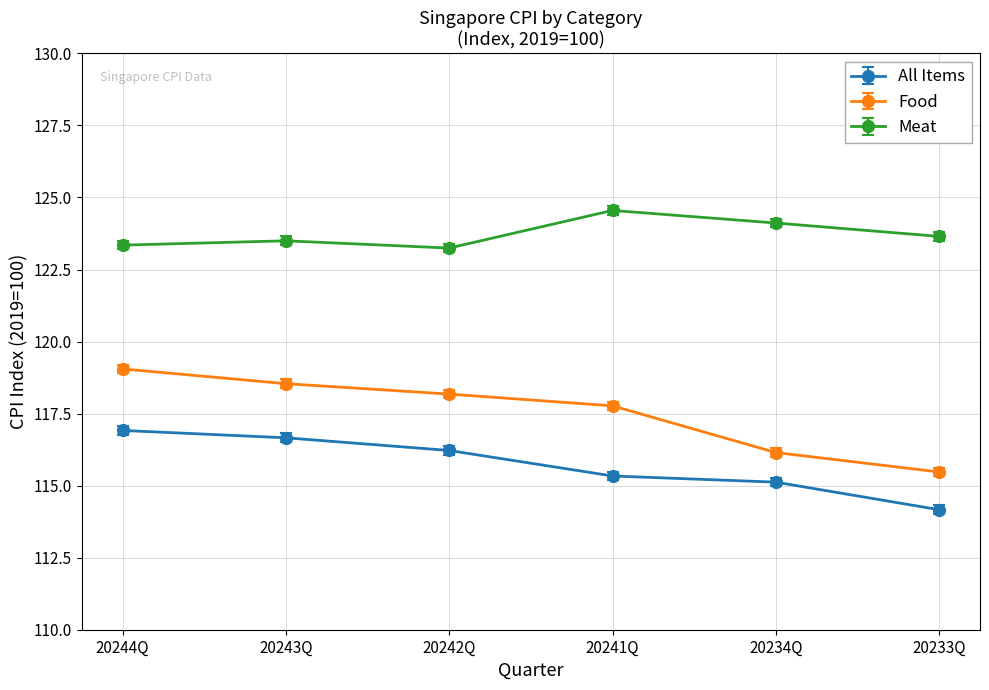

What is the total value across all series at 20233Q?

353.3